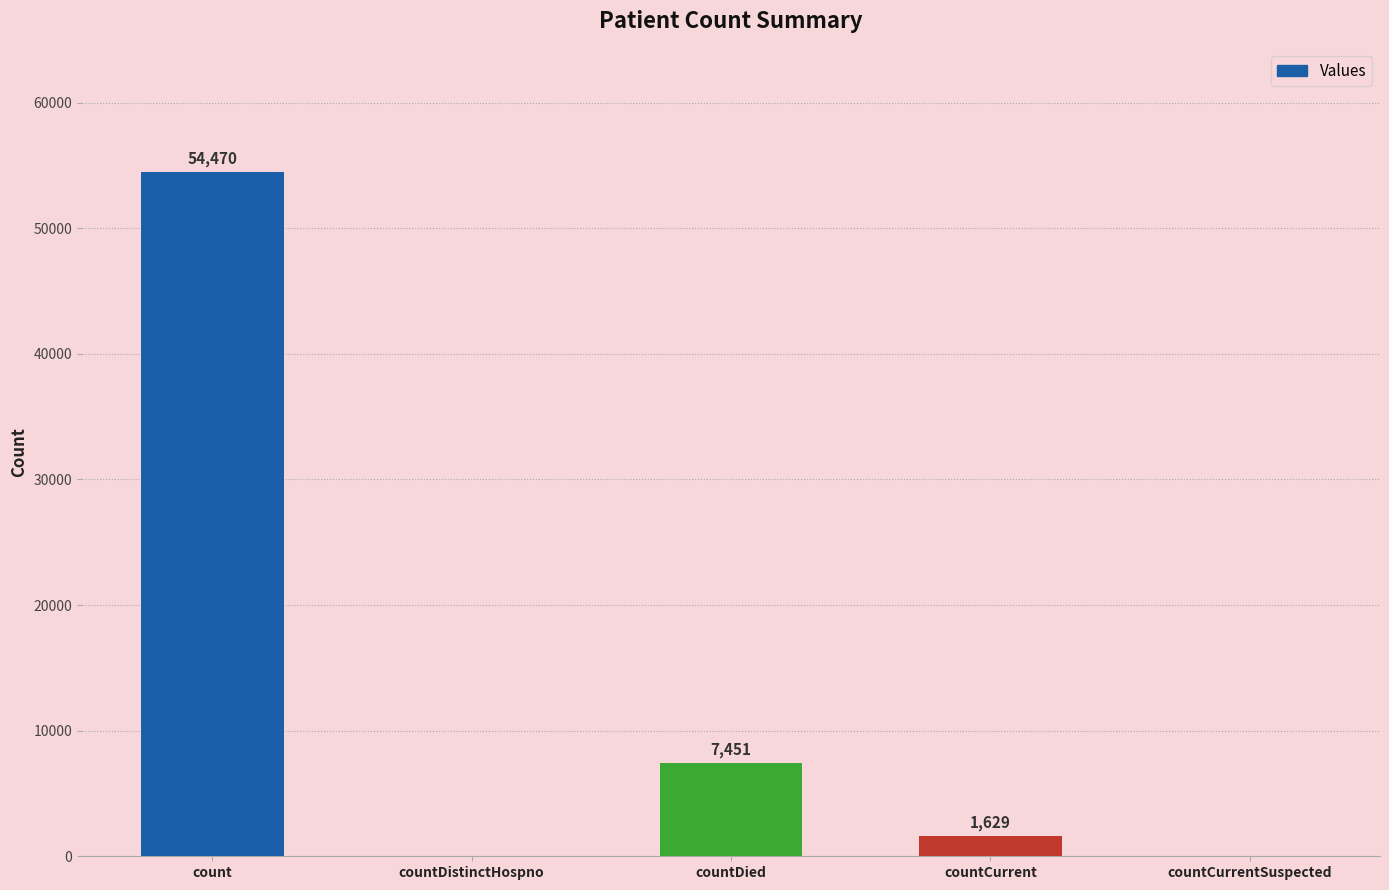

The value at countDied is 12254. True or false?

False